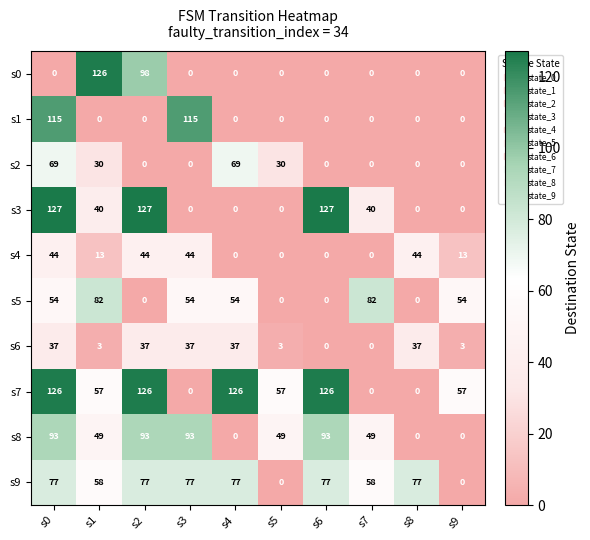

What is the spread (max minus min) of values at s7?

82